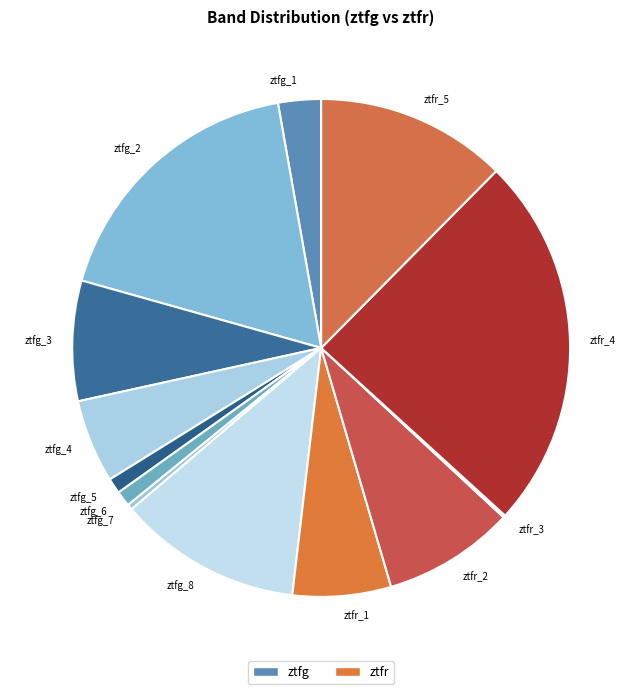

Which has a higher value, ztfr_1 or ztfg_4?

ztfr_1